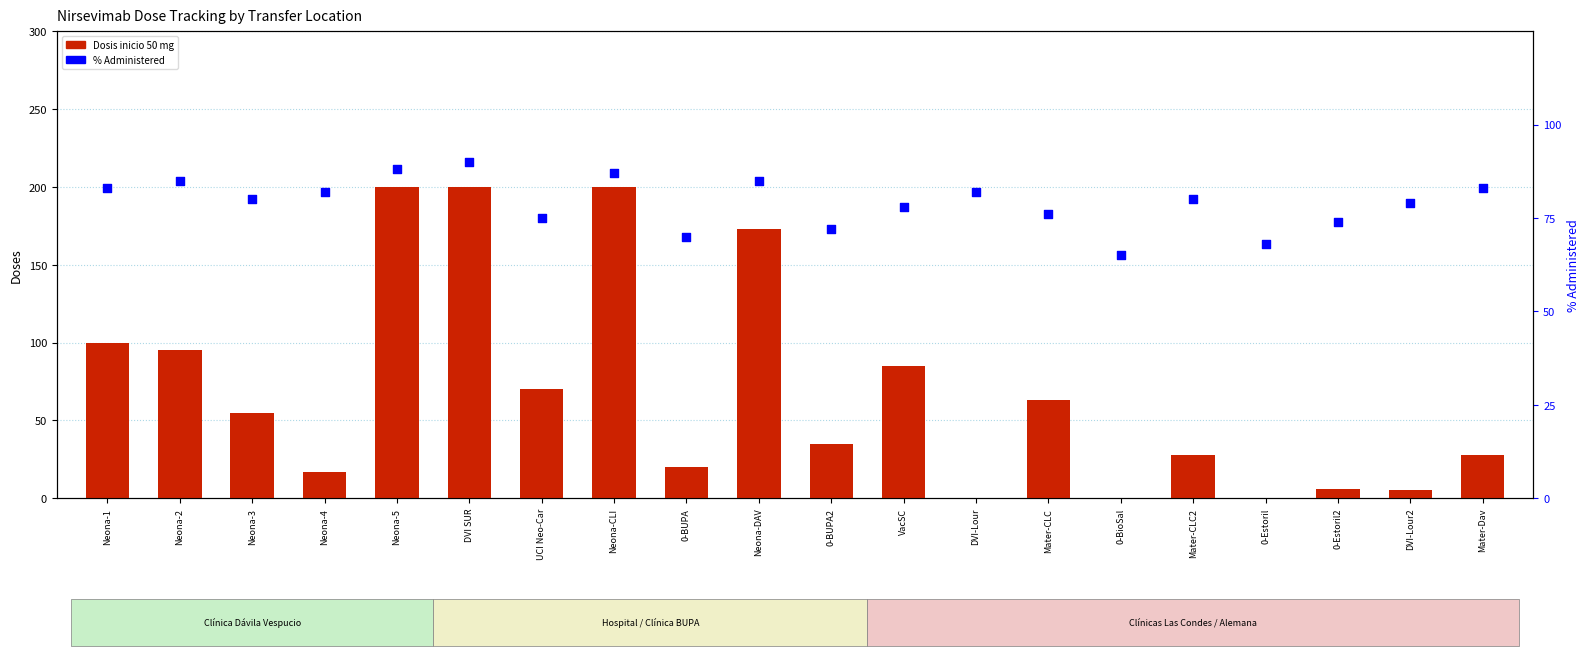

Which series contains the highest Y value?

Dosis inicio 50 mg